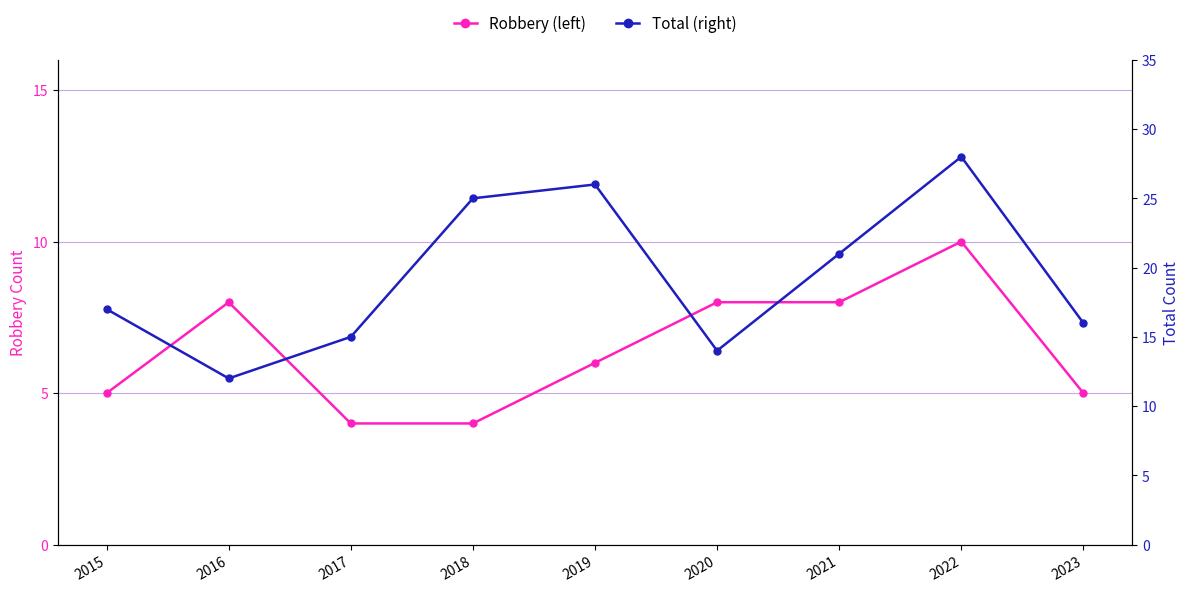

Which series has the largest total across all categories?

Total (right)